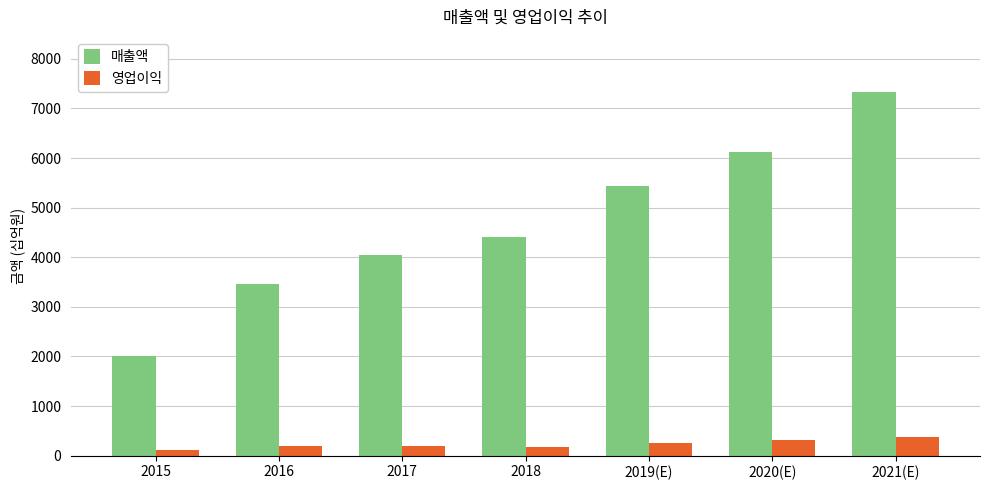

The 매출액 series shows 7340 at 2021(E). True or false?

True